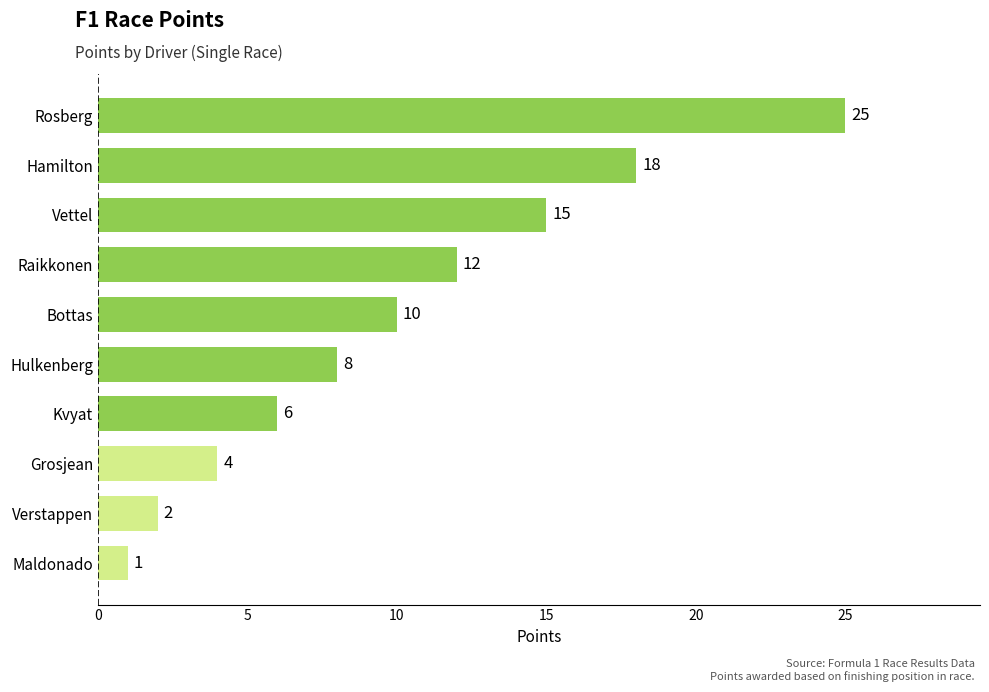

What is the difference between the maximum and minimum values?

24